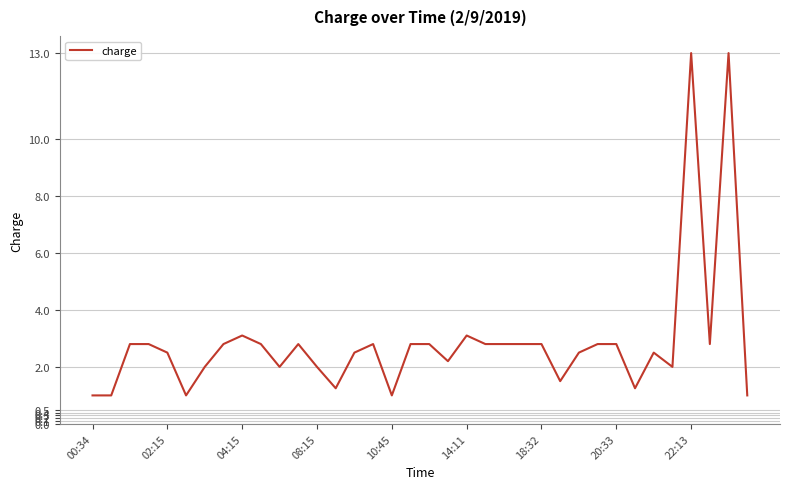

What is the smallest value displayed?

1.0